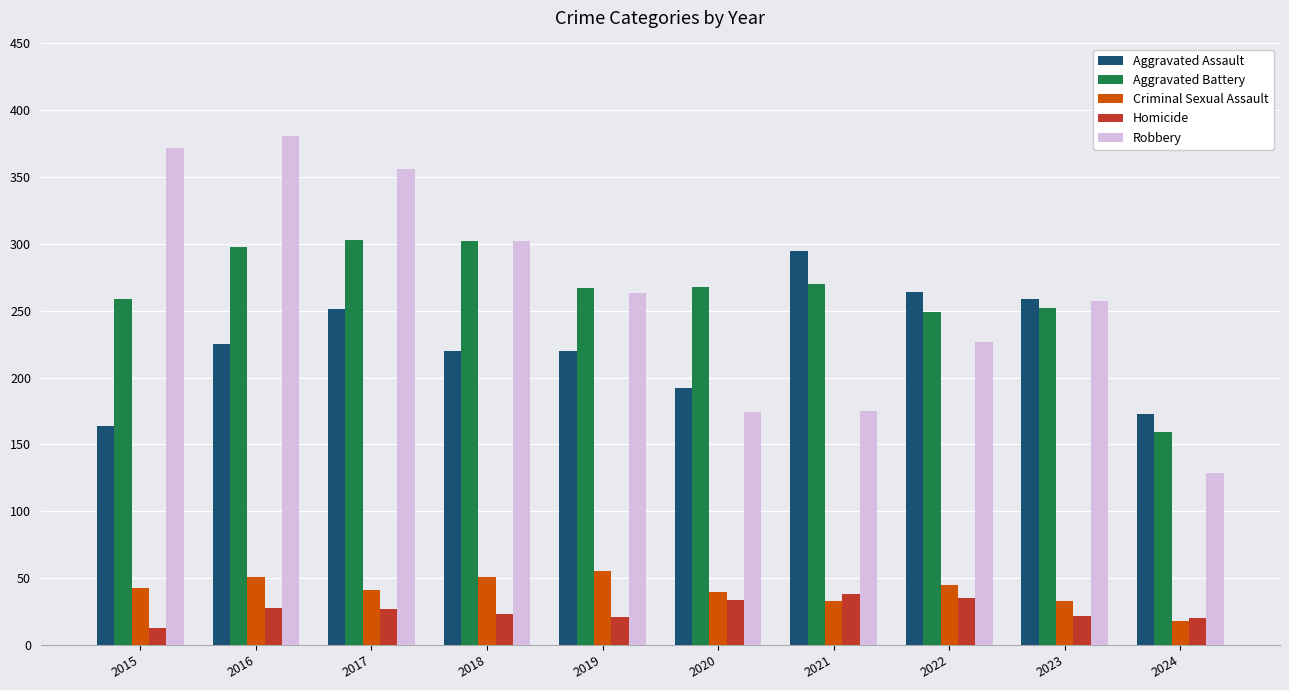

What is the sum of the Homicide values at 2016 and 2015?

41